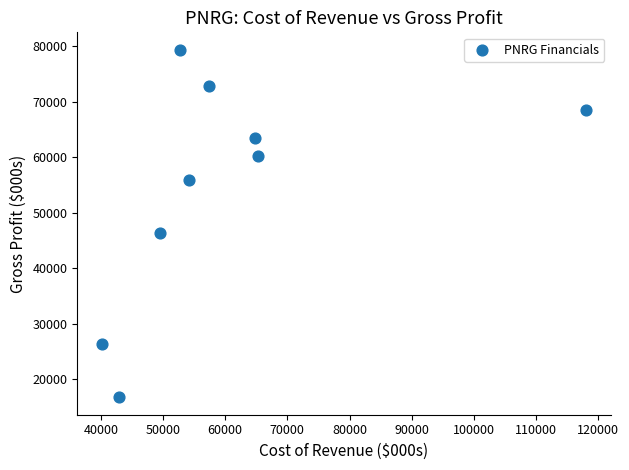

What is the range of X values (max minus min)?

78000